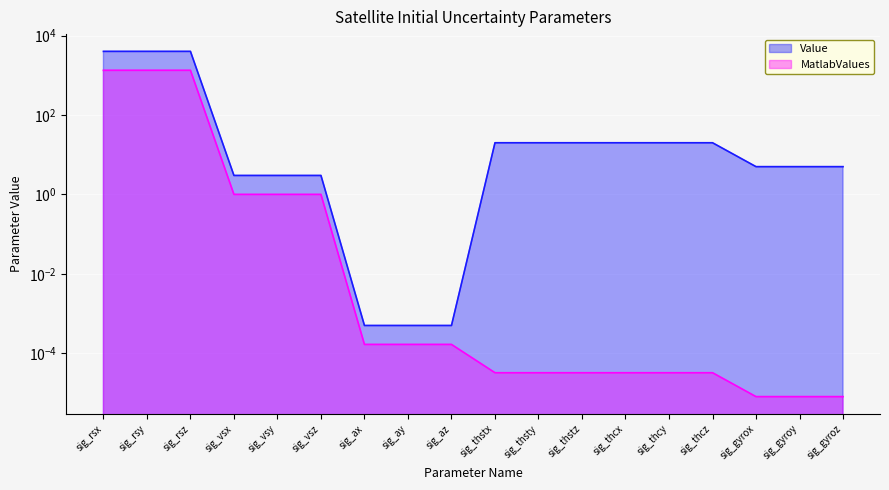

The MatlabValues series shows 0.0 at sig_ax. True or false?

True